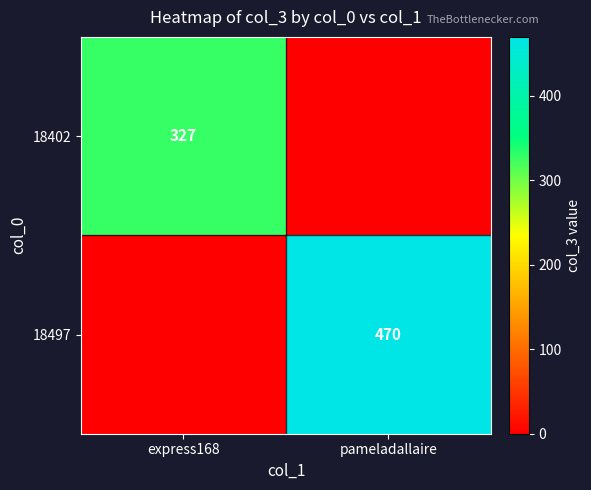

True or false: 18402 has a value of 327 at express168.

True